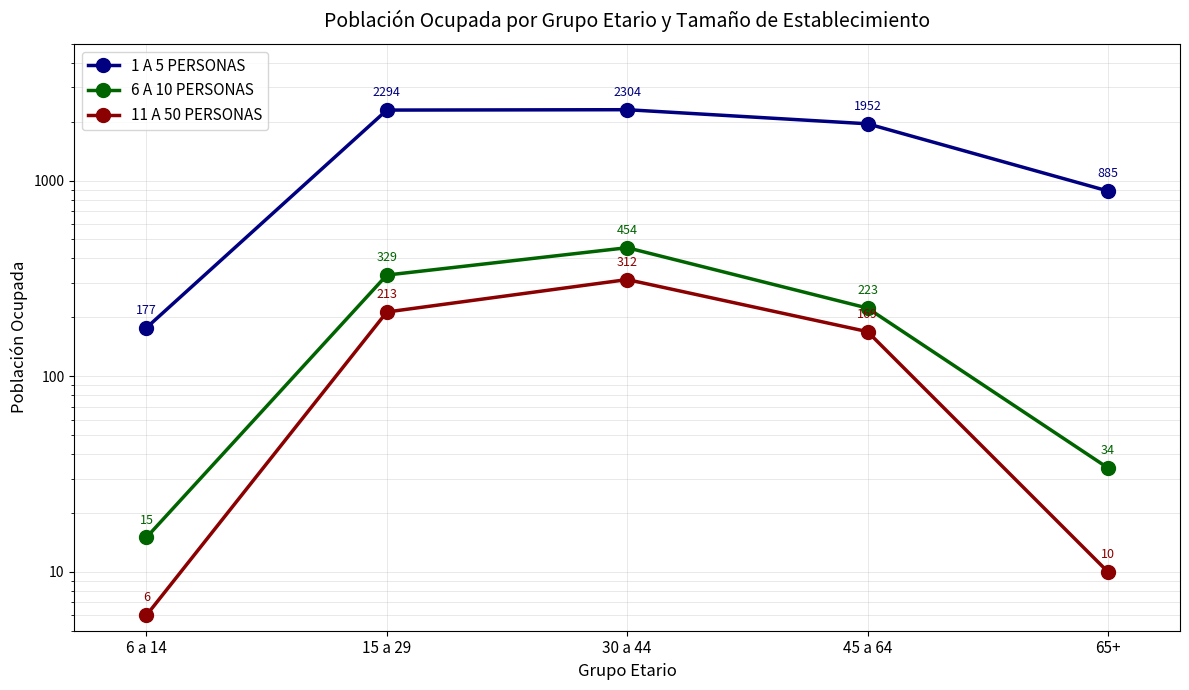

What value does the 11 A 50 PERSONAS series have at 65+?

10